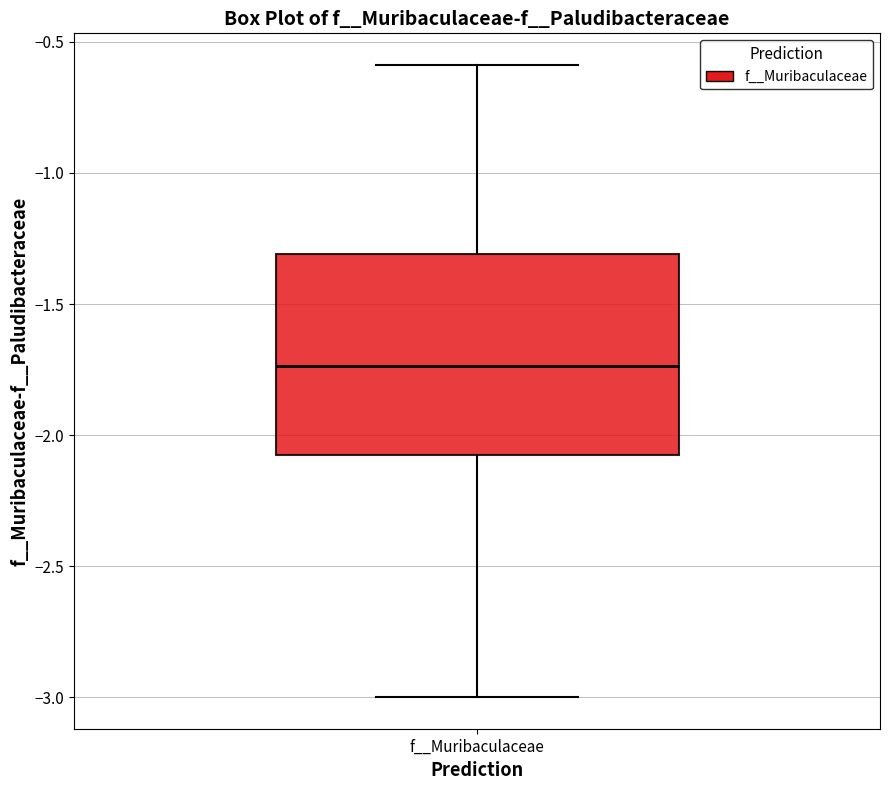

Transcribe this box plot: give where the median line is, the range the box spans, and where the two whiskers end, as read against the y-axis. The values are not printed on the chart, so give them approximately, as read against the axis.

median -1.75, box -2.10 to -1.30, whiskers -3.00 to -0.60